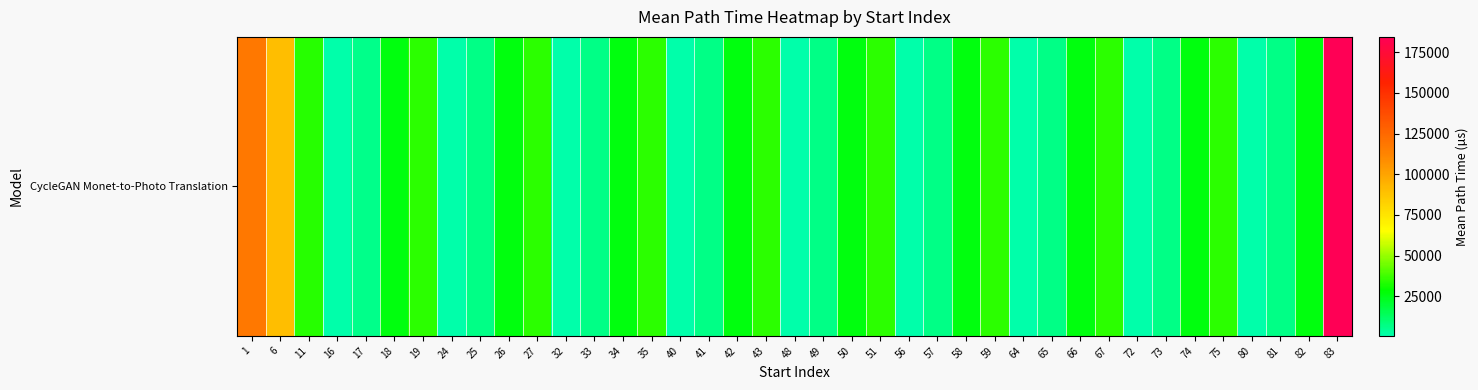

How many series are shown in this chart?

1